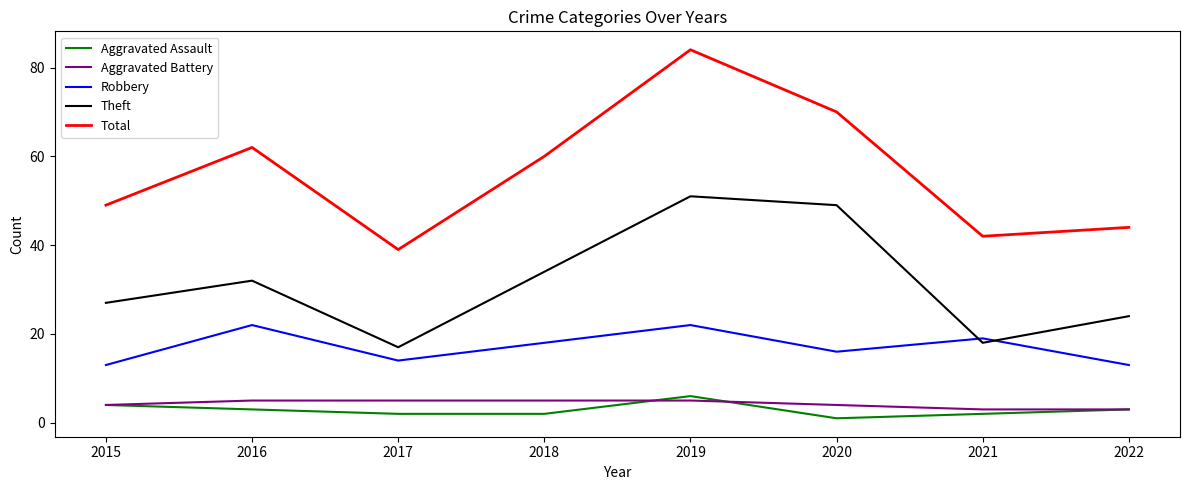

True or false: Total and Aggravated Assault cross at least once.

False